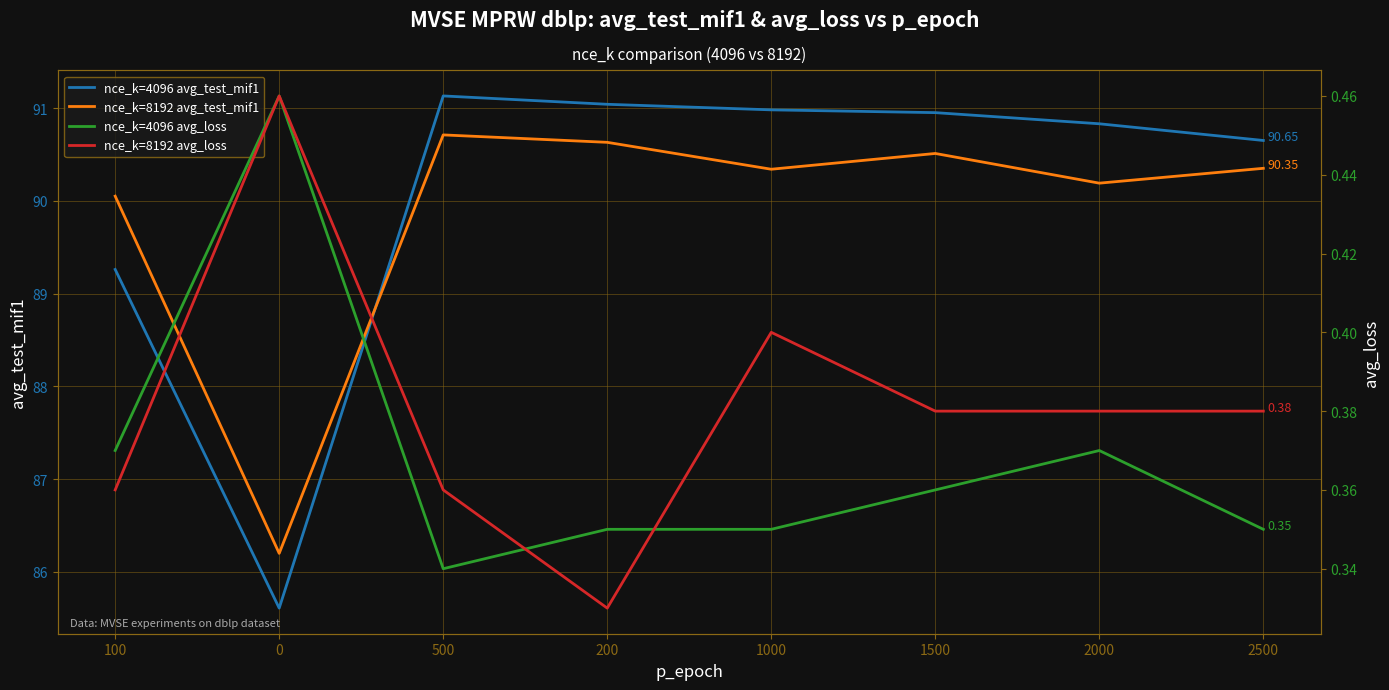

List the series in order of their peak value, highest first.

nce_k=4096 avg_test_mif1, nce_k=8192 avg_test_mif1, nce_k=4096 avg_loss, nce_k=8192 avg_loss